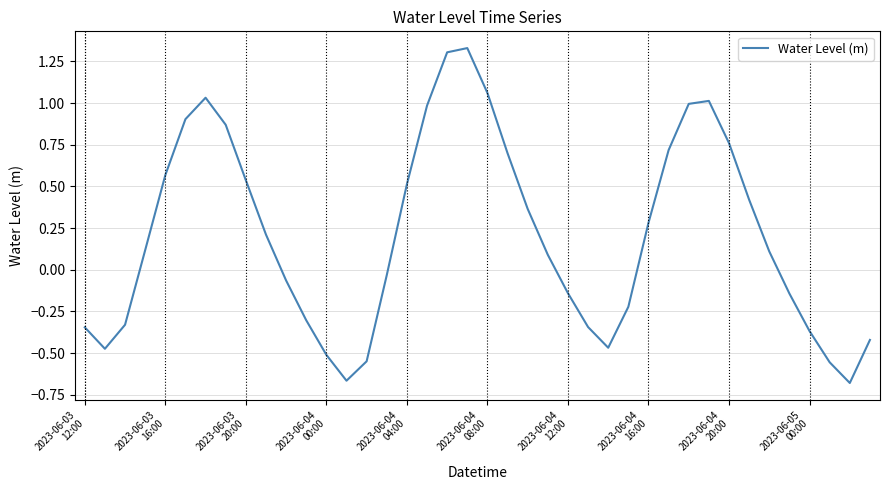

What is the difference between the second highest and minimum values?

2.0